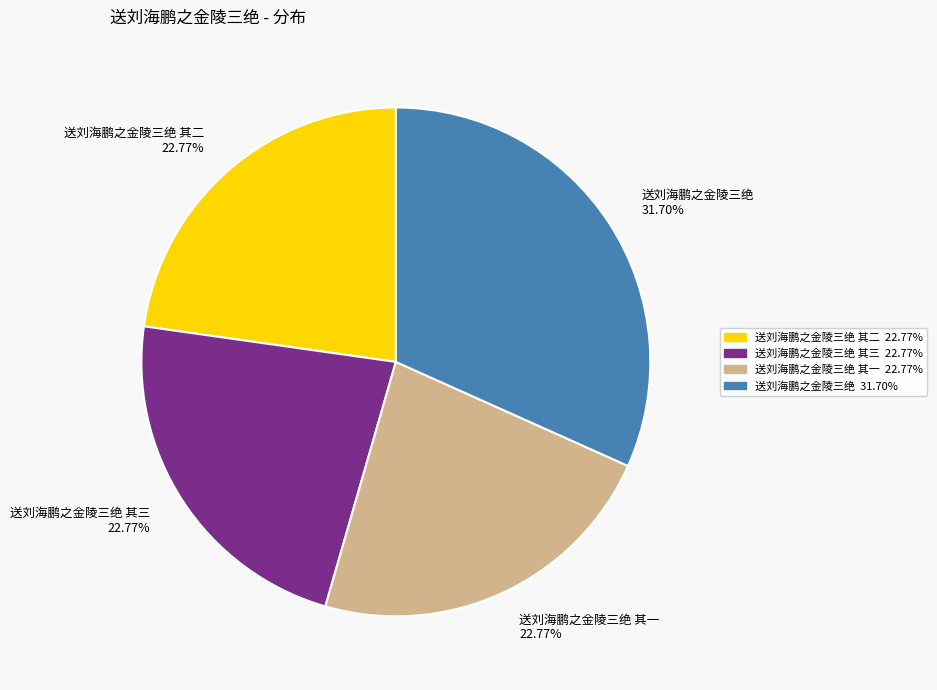

Which has a higher value, 送刘海鹏之金陵三绝 其三 22.77% or 送刘海鹏之金陵三绝 31.70%?

送刘海鹏之金陵三绝 31.70%